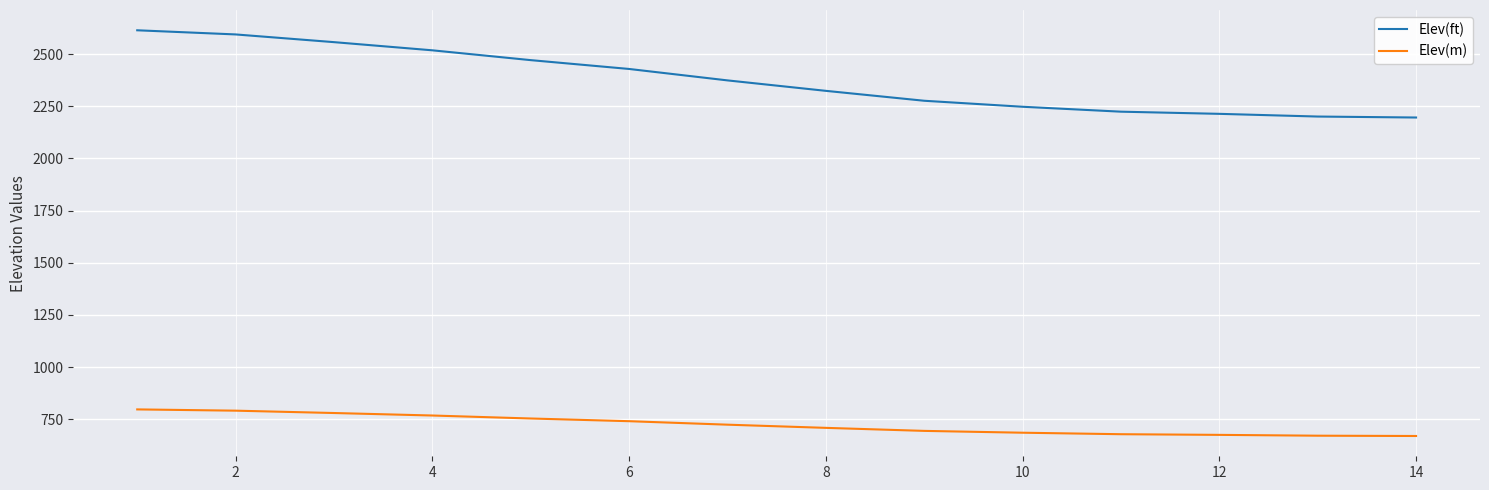

What is the smallest value displayed?

669.4